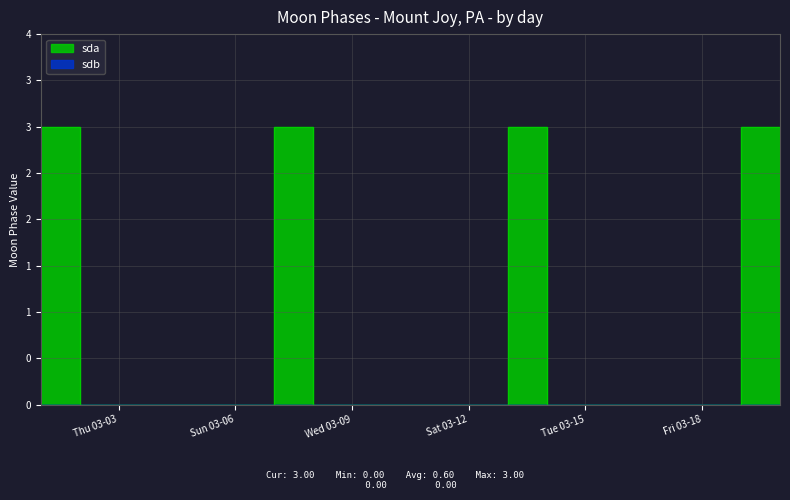

True or false: the data shows -1 at Sun 03-06.

False